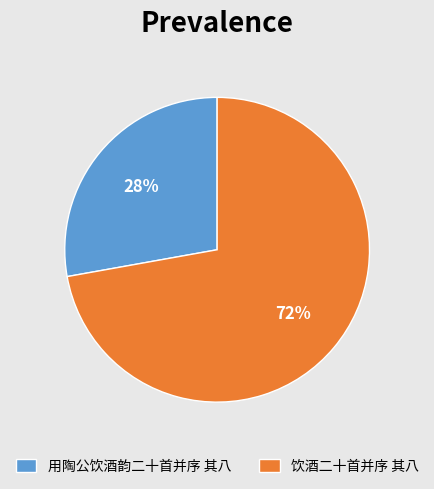

Which slice is the smallest?

用陶公饮酒韵二十首并序 其八